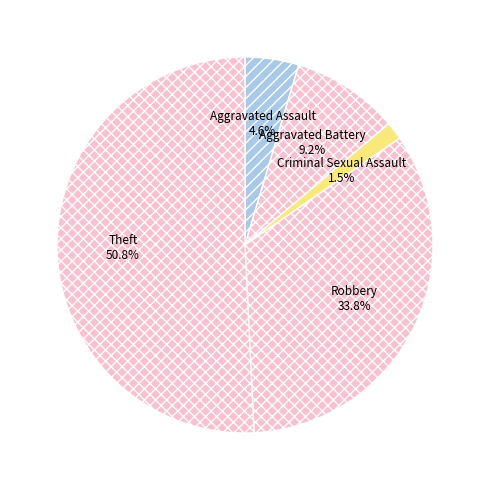

Rank the categories by value from lowest to highest.

Criminal Sexual Assault, Aggravated Assault, Aggravated Battery, Robbery, Theft